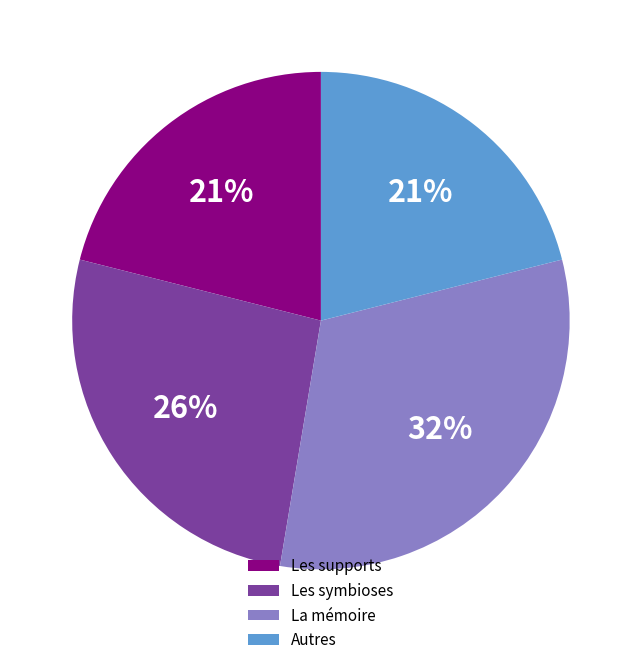

How many slices are in this pie chart?

4